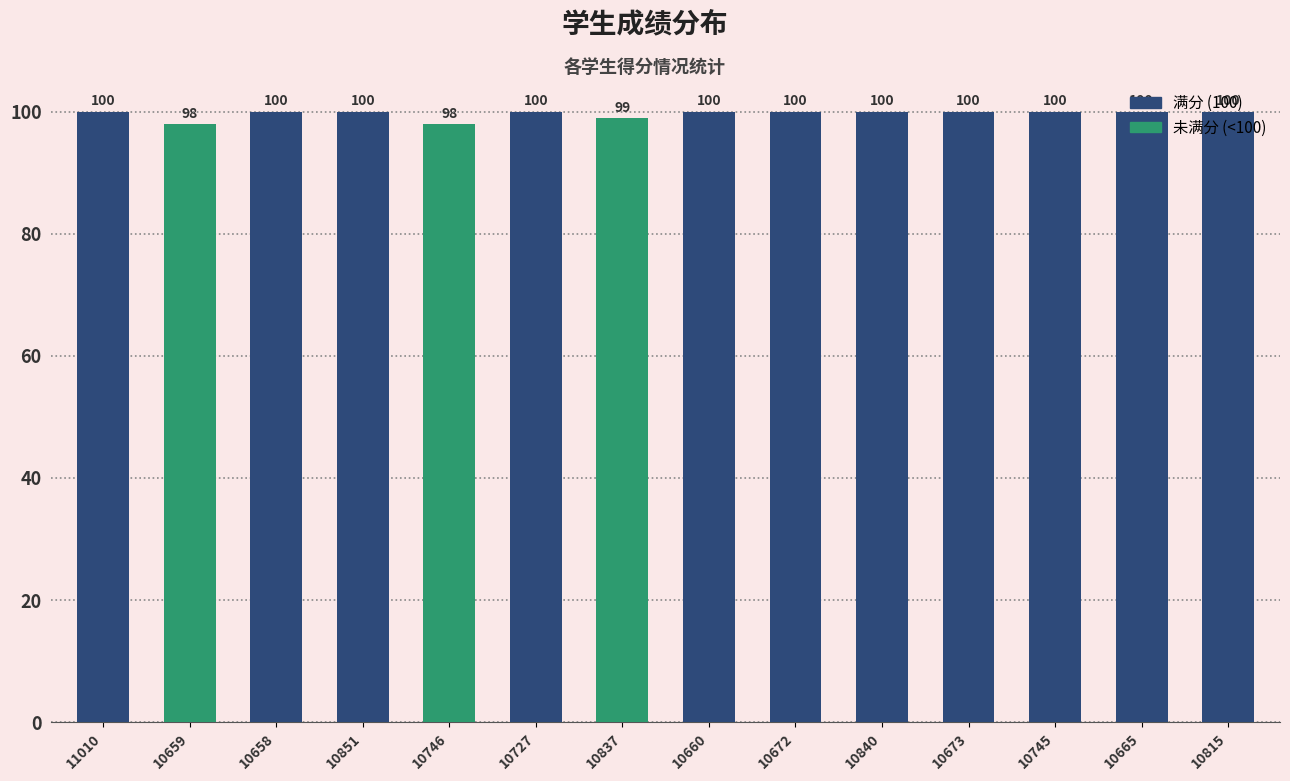

What is the label of the 3rd bar from the left?

10658